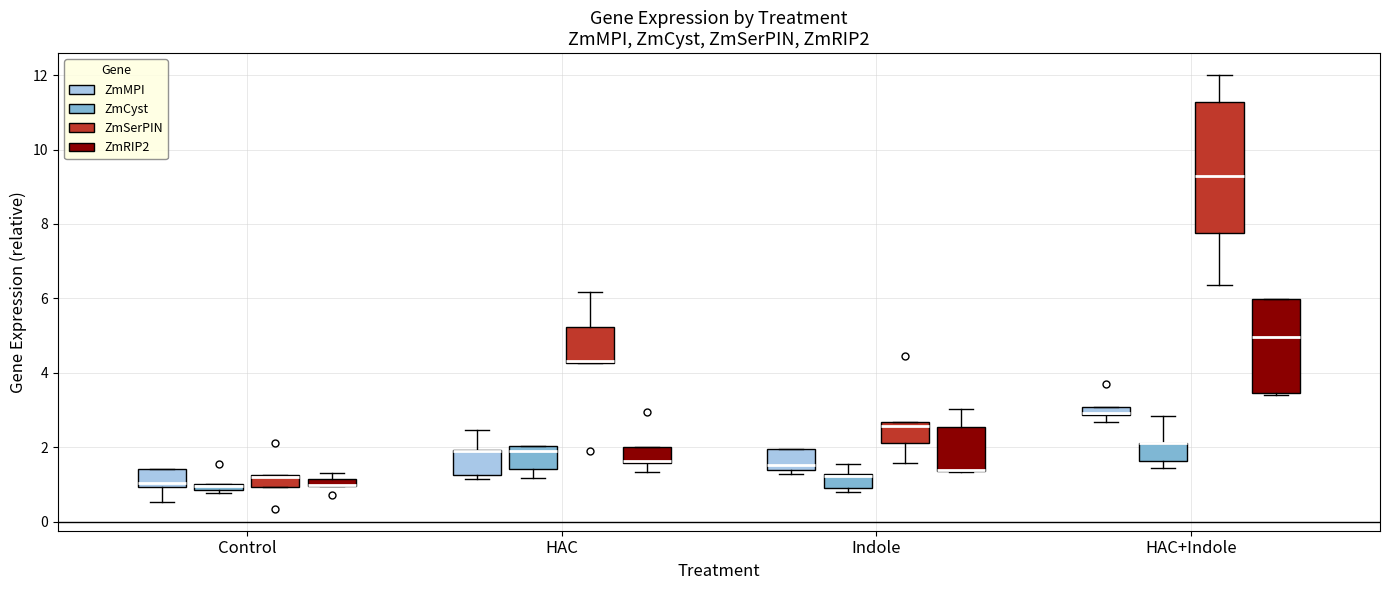

Which box is the tallest, from its lower edge to its upper edge?

HAC+Indole (ZmSerPIN)